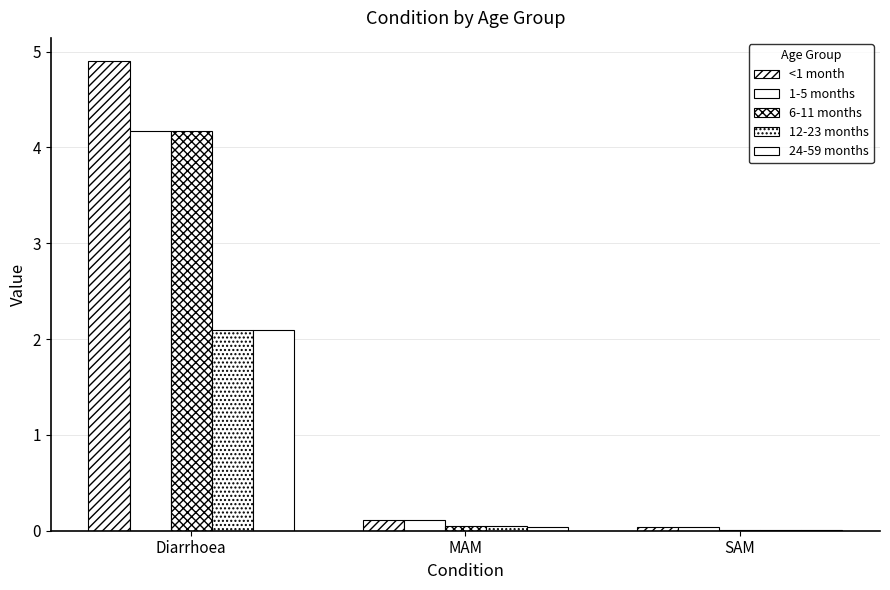

What is the difference between the <1 month values at SAM and MAM?

0.1